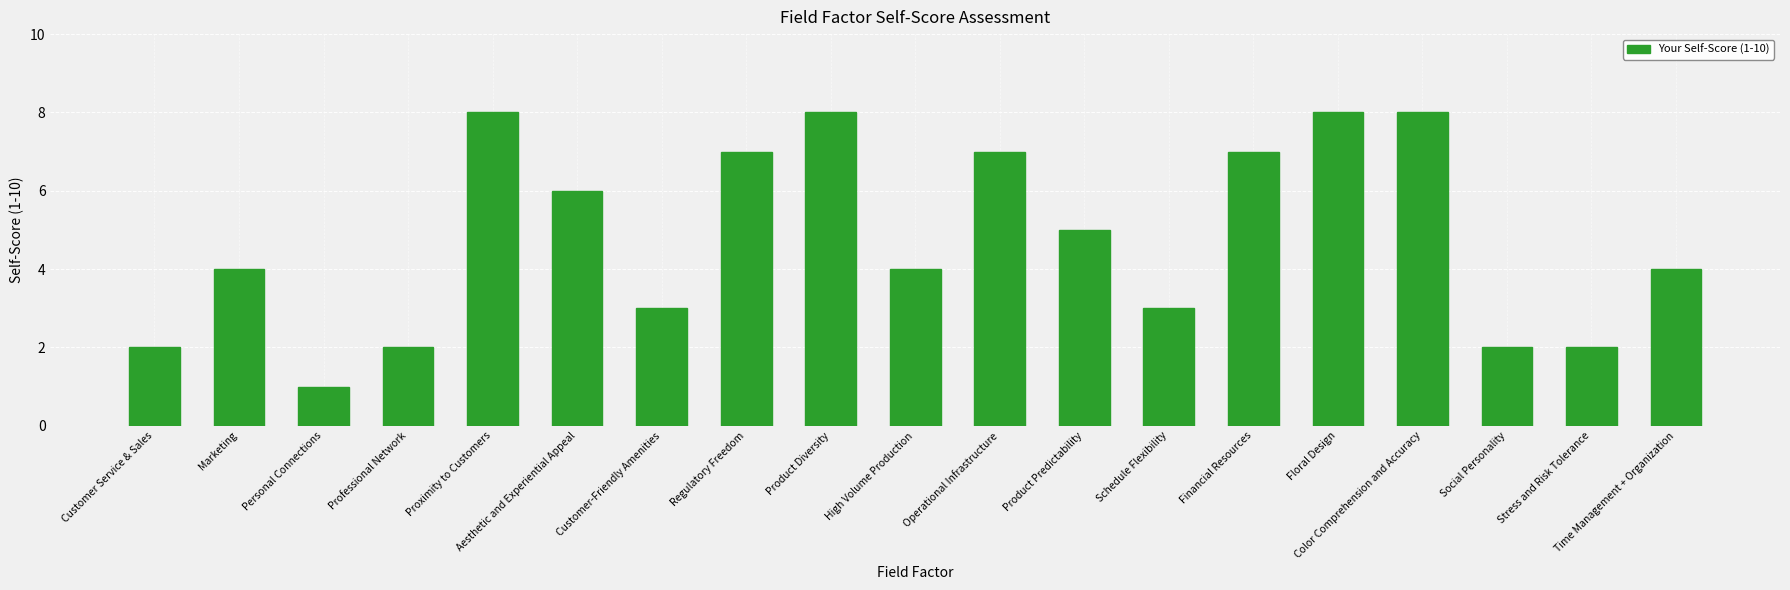

What value does the data have at Time Management + Organization?

4